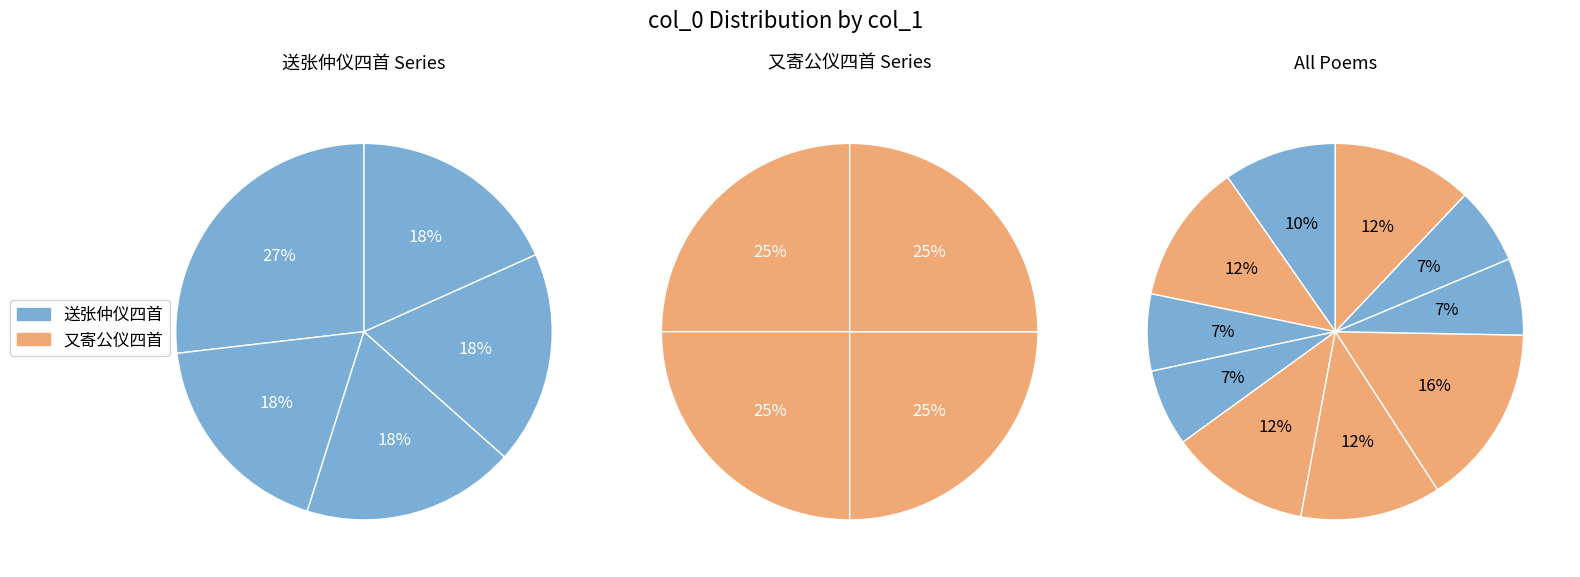

To the nearest percent, what is the difference between the largest and smallest slice percentages?

9%